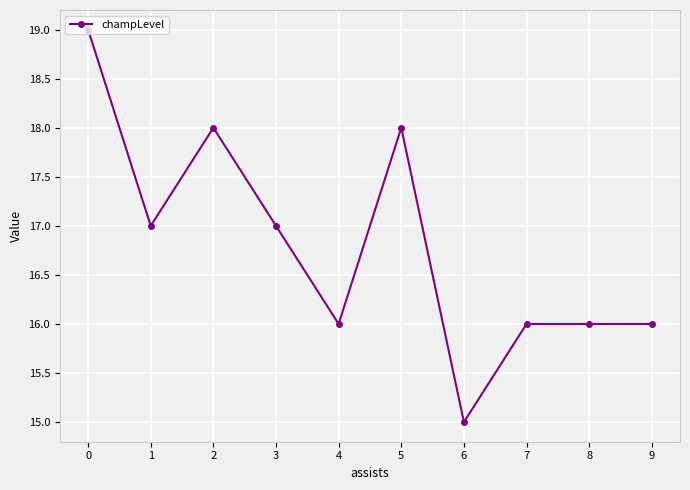

What is the value of the 1st point from the left?

19